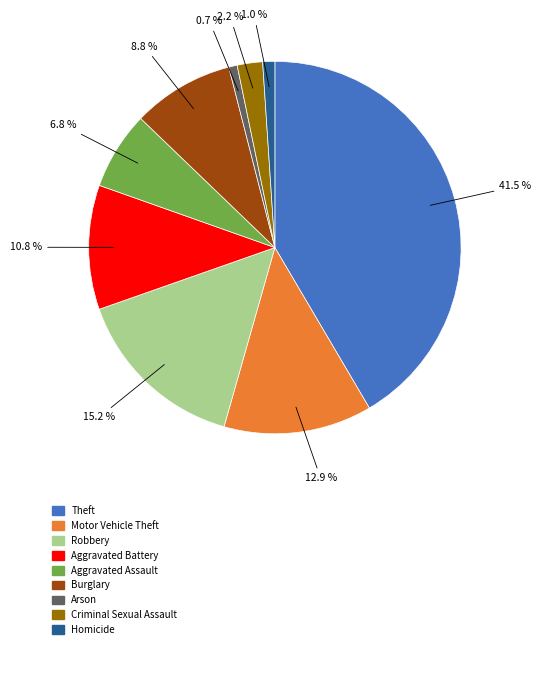

Does any single category account for the majority?

No